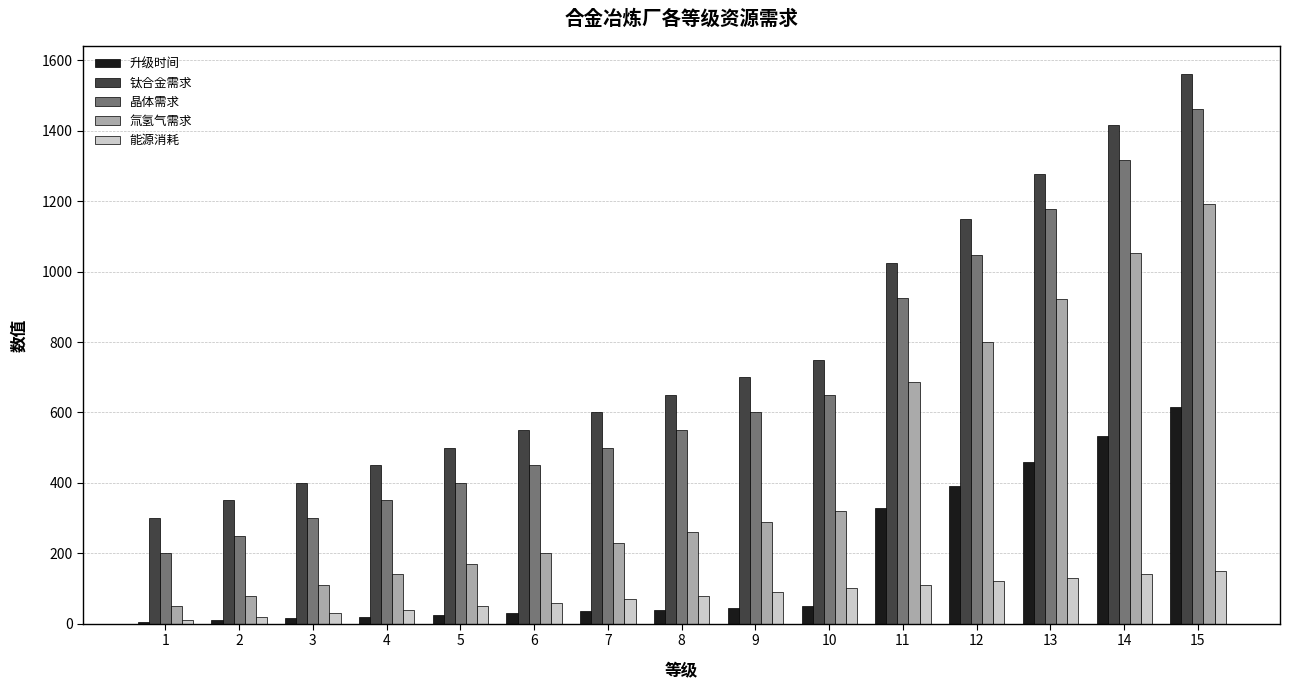

At which category is the sum across all series the highest?

15